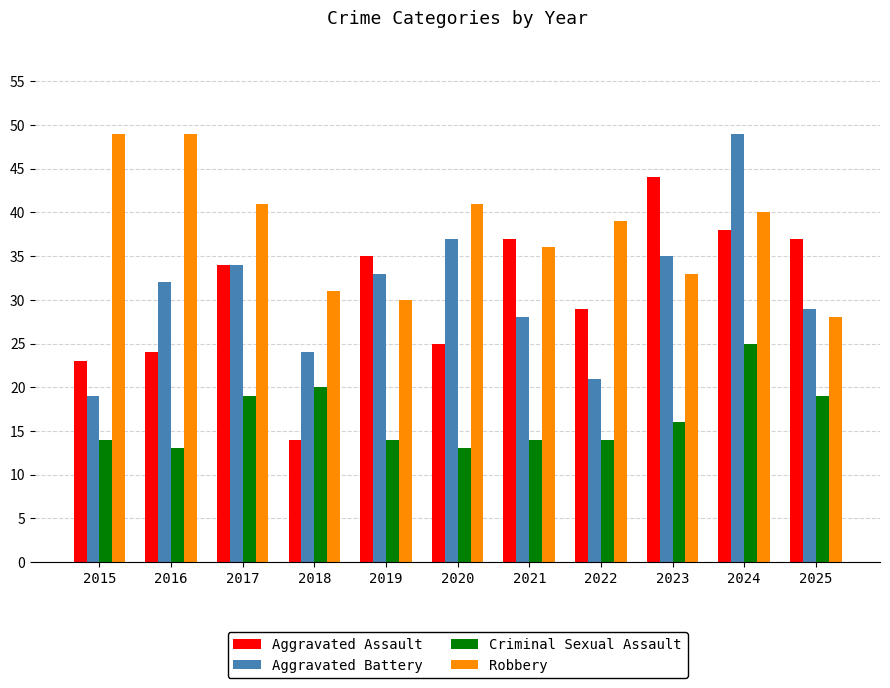

How many data points does each series have?

11